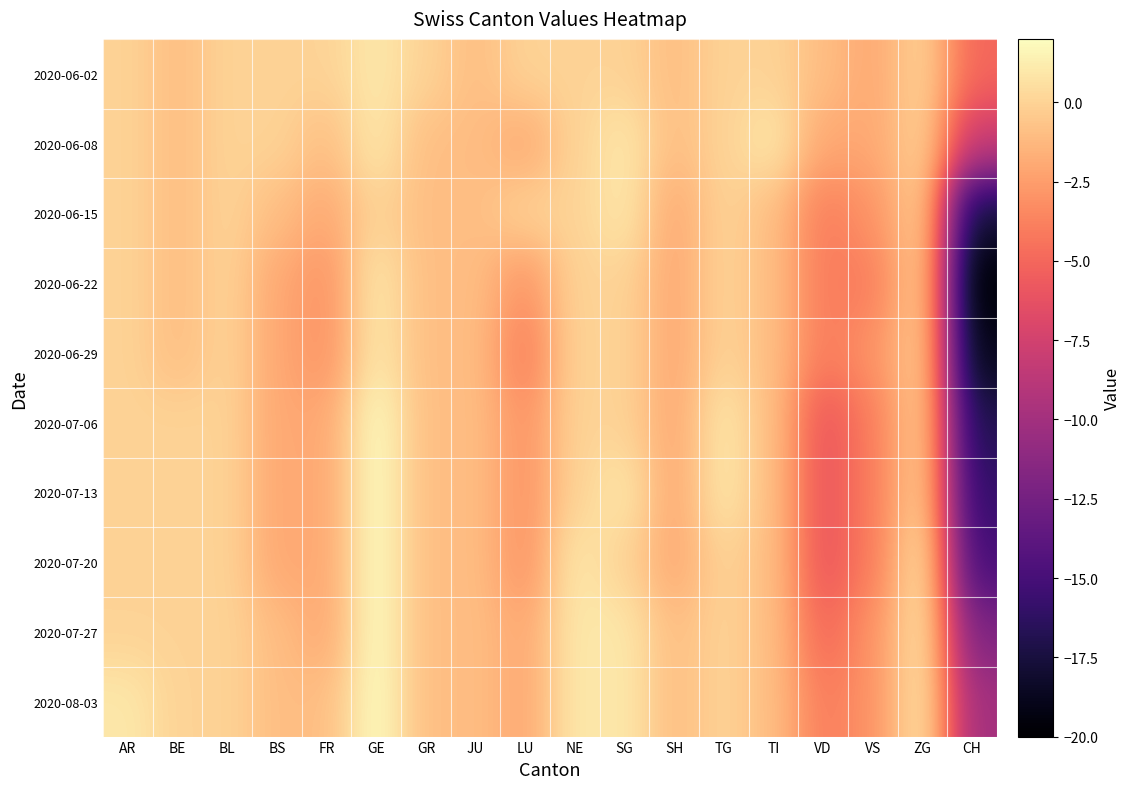

Which series has the largest total across all categories?

2020-06-02